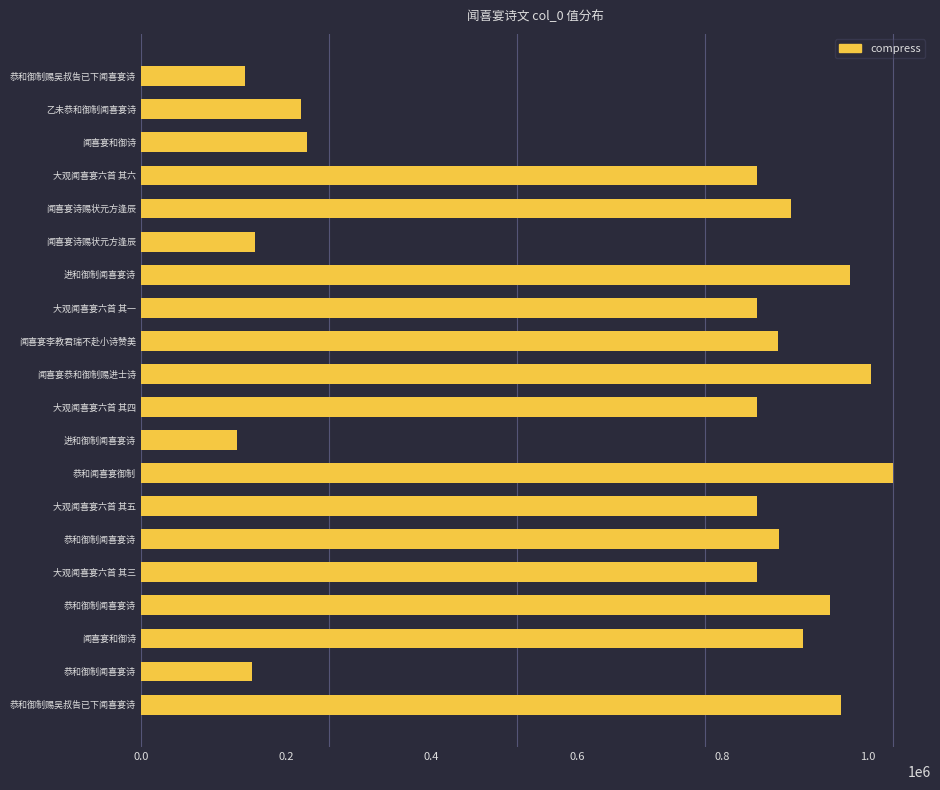

Count the number of data series in this chart.

1